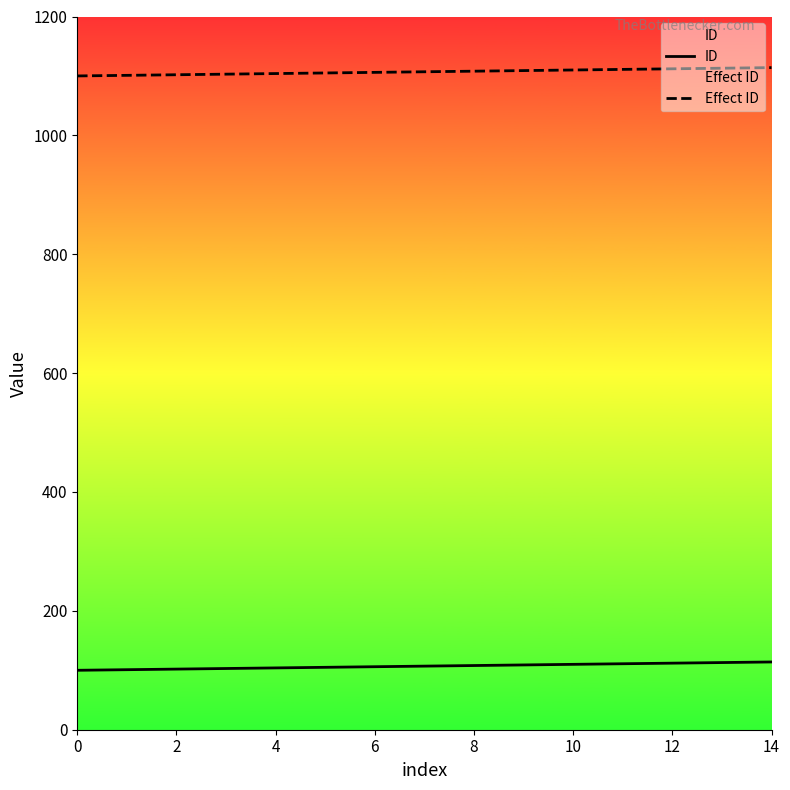

What is the sum of the ID values at 10 and 11?

221